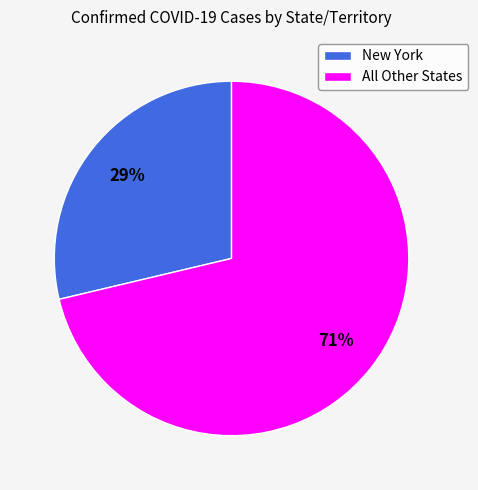

What is the majority slice?

All Other States